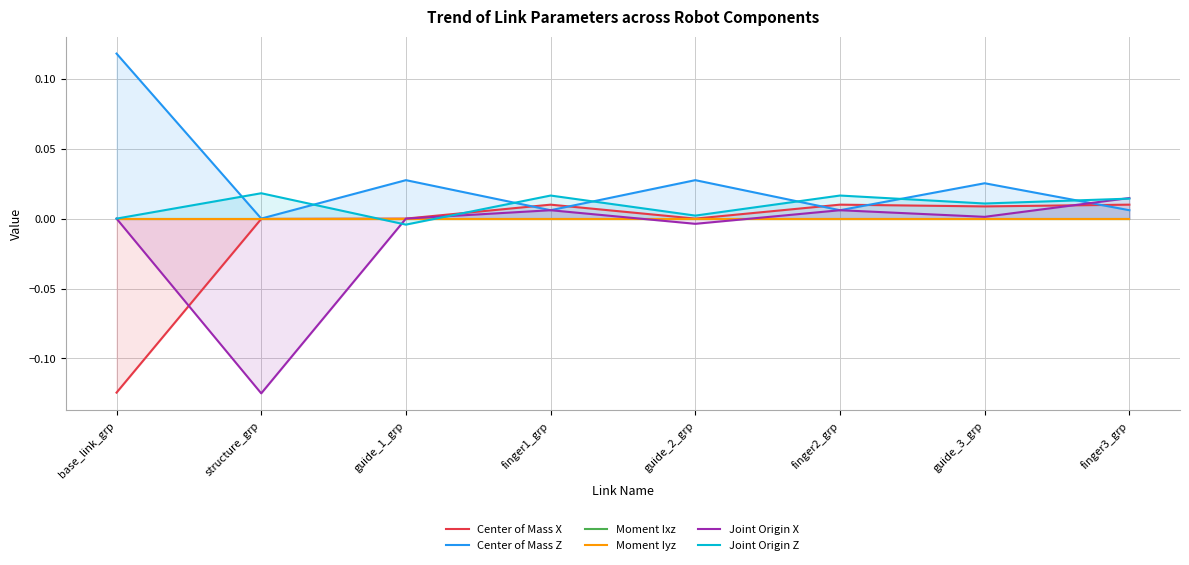

The Center of Mass Z series shows 0.0 at guide_2_grp. True or false?

True